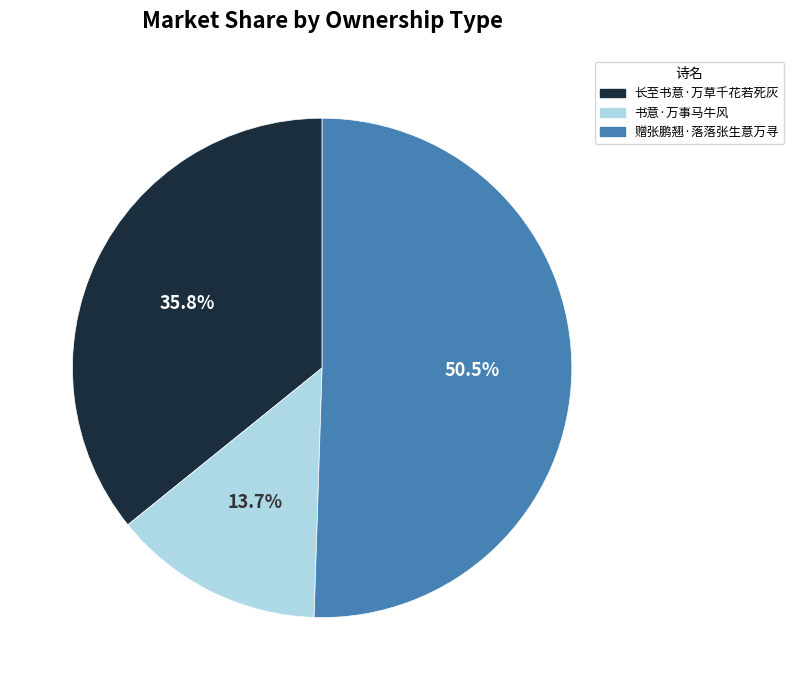

Which category has the biggest portion of the pie?

赠张鹏翘·落落张生意万寻